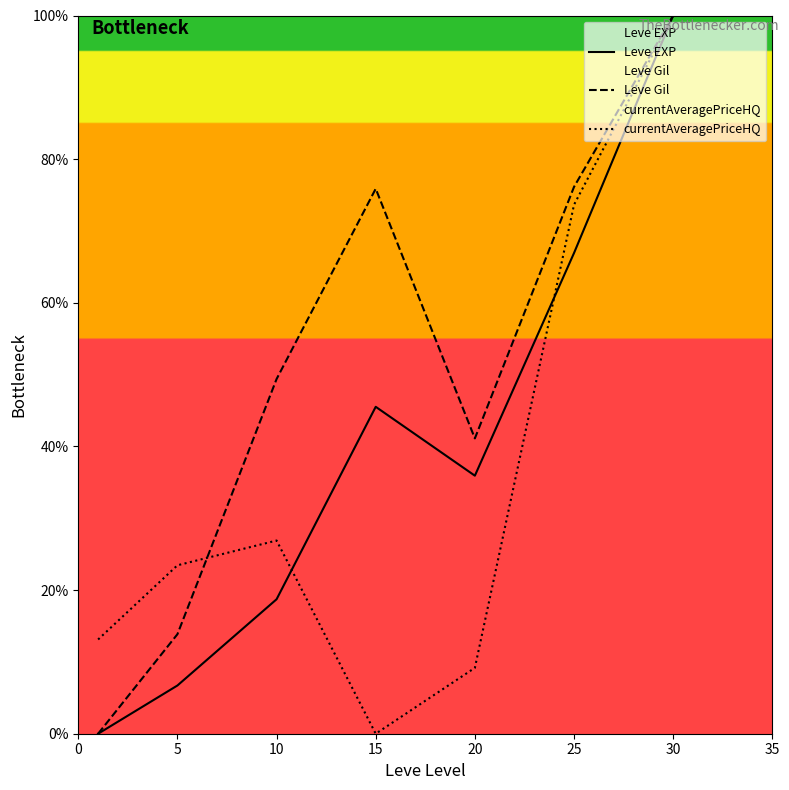

How many data points does each series have?

7